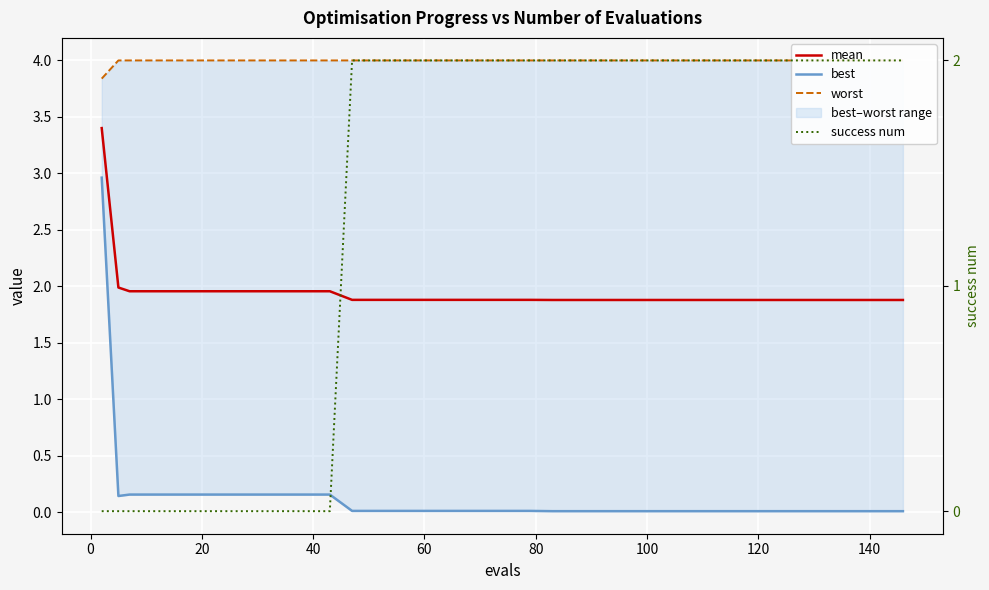

Rank the series by their maximum value, from highest to lowest.

worst, mean, best, success num